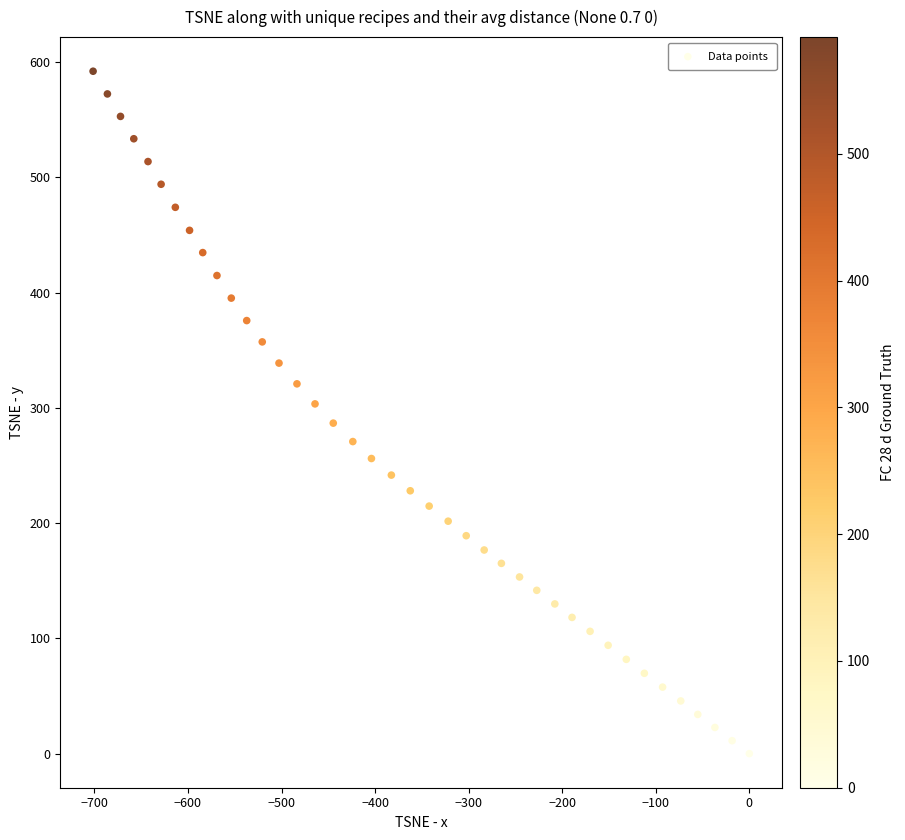

What is the range of Y values (max minus min)?

592.2